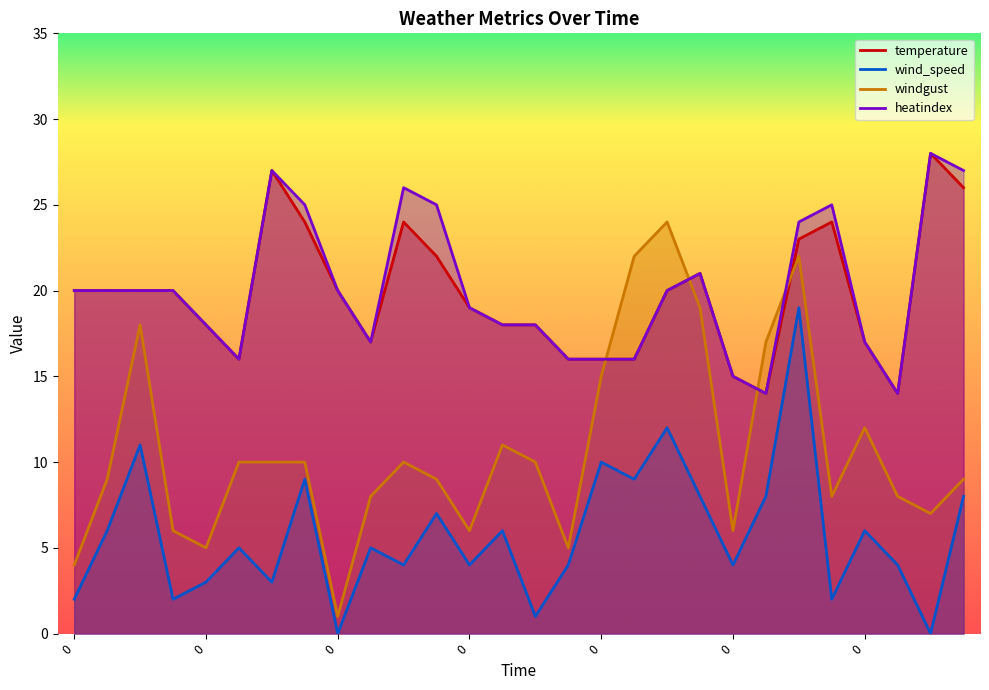

Reading left to right, extract all data points from this chart.

temperature: 20	20	20	20	18	16	27	24	20	17	24	22	19	18	18	16	16	16	20	21	15	14	23	24	17	14	28	26
wind_speed: 2	6	11	2	3	5	3	9	0	5	4	7	4	6	1	4	10	9	12	8	4	8	19	2	6	4	0	8
windgust: 4	9	18	6	5	10	10	10	1	8	10	9	6	11	10	5	15	22	24	19	6	17	22	8	12	8	7	9
heatindex: 20	20	20	20	18	16	27	25	20	17	26	25	19	18	18	16	16	16	20	21	15	14	24	25	17	14	28	27